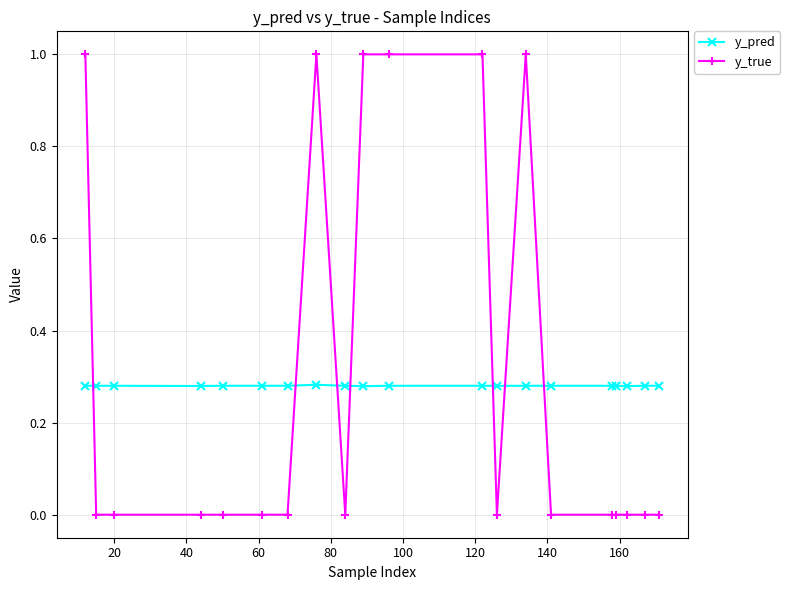

After their last crossing, which series has the higher values: y_pred or y_true?

y_pred